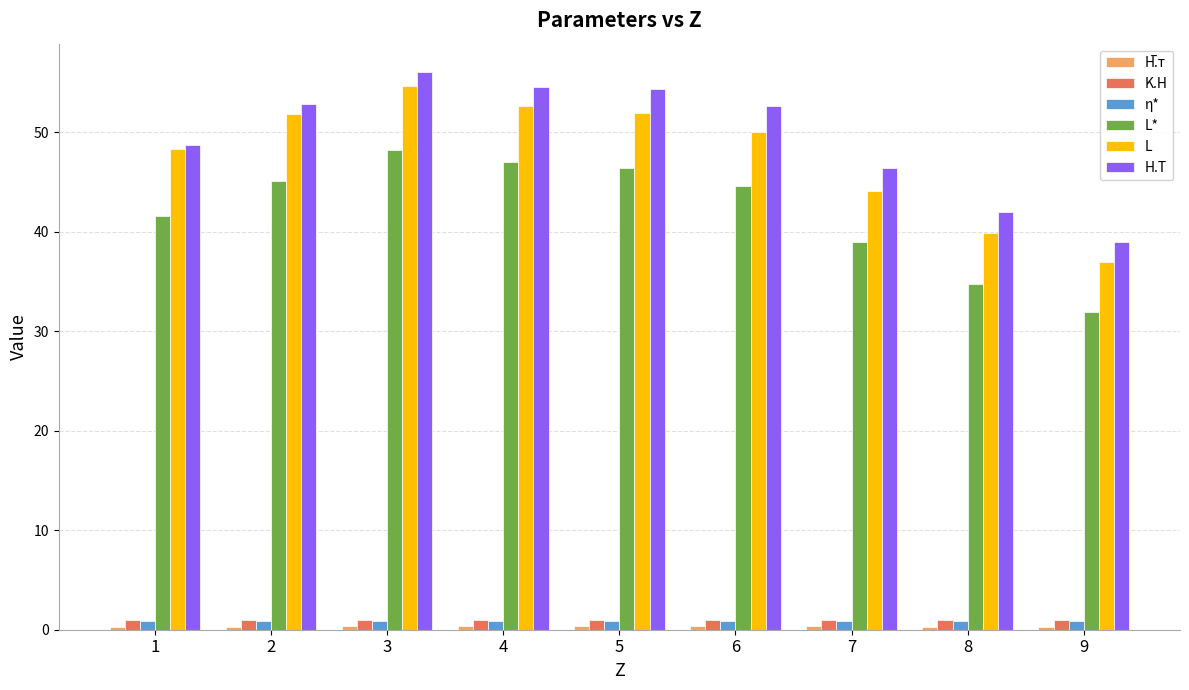

Between 1 and 3, which series saw the biggest shift?

H.T